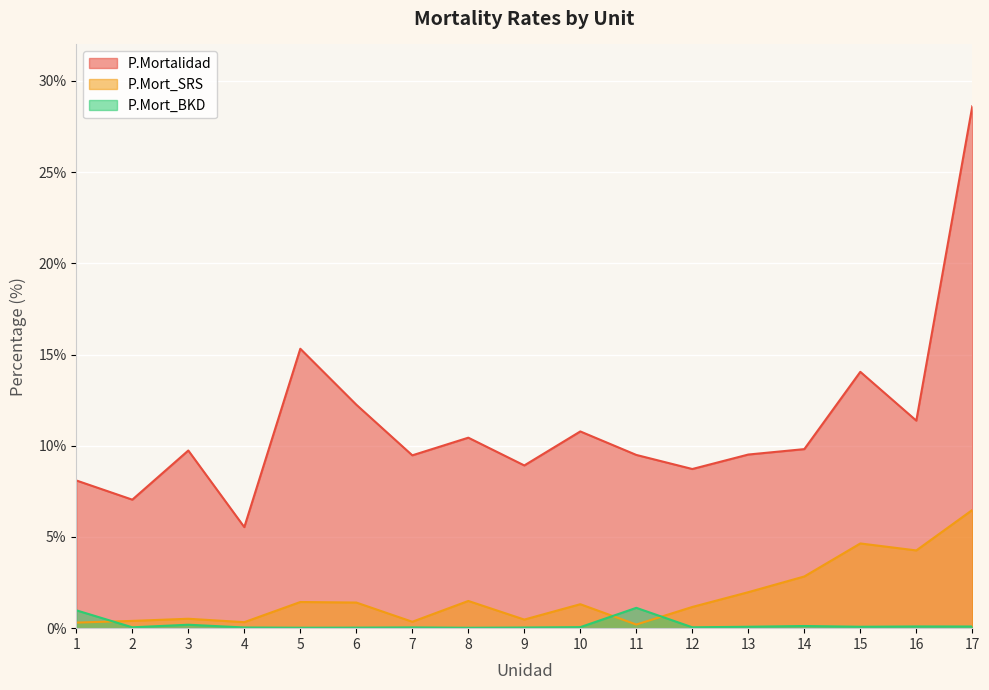

What is the total value across all series at 10?

12.2